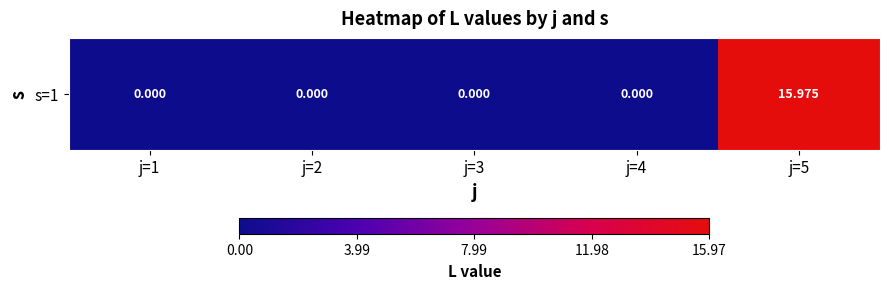

The chart shows a value of 0.0 at j=2. True or false?

True